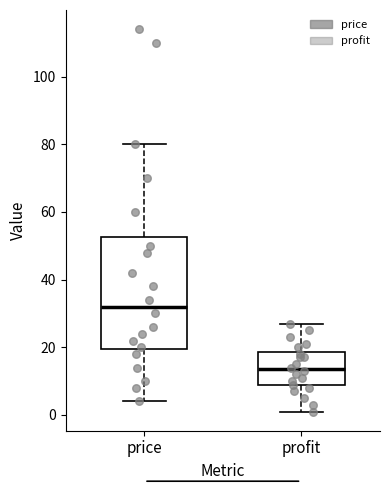

Reading left to right, transcribe this box plot: for each box, give where its median line is, the range the box spans, and where its two whiskers end, as read against the y-axis. The values are not printed on the chart, so give them approximately, as read against the axis.

price: median 32, box 20 to 52, whiskers 4 to 80
profit: median 14, box 8 to 18, whiskers 2 to 28